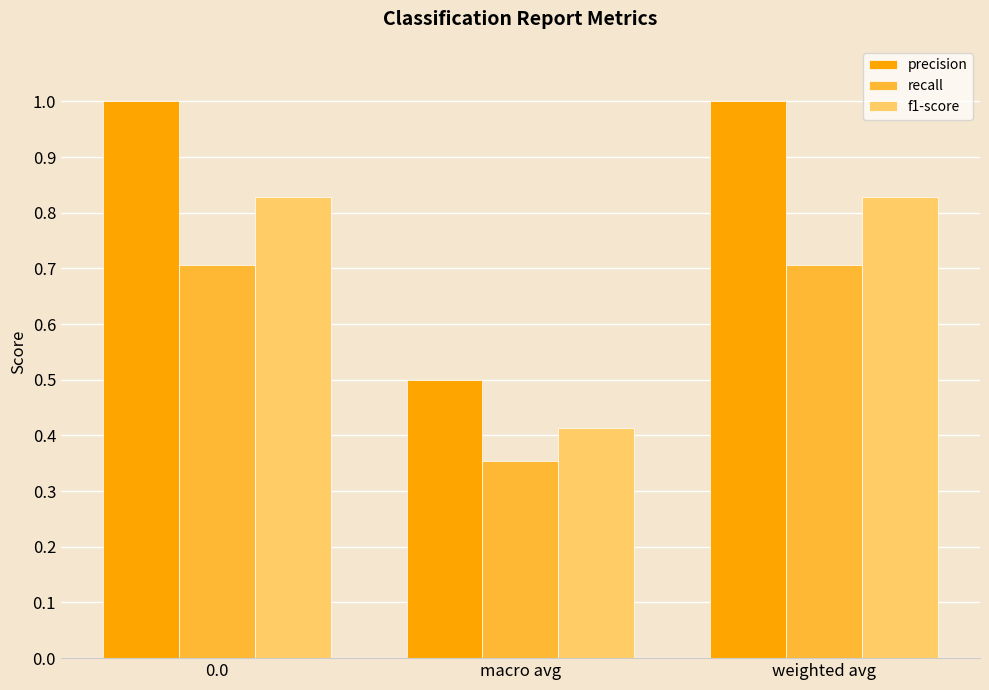

Which series changed the most between macro avg and weighted avg?

precision